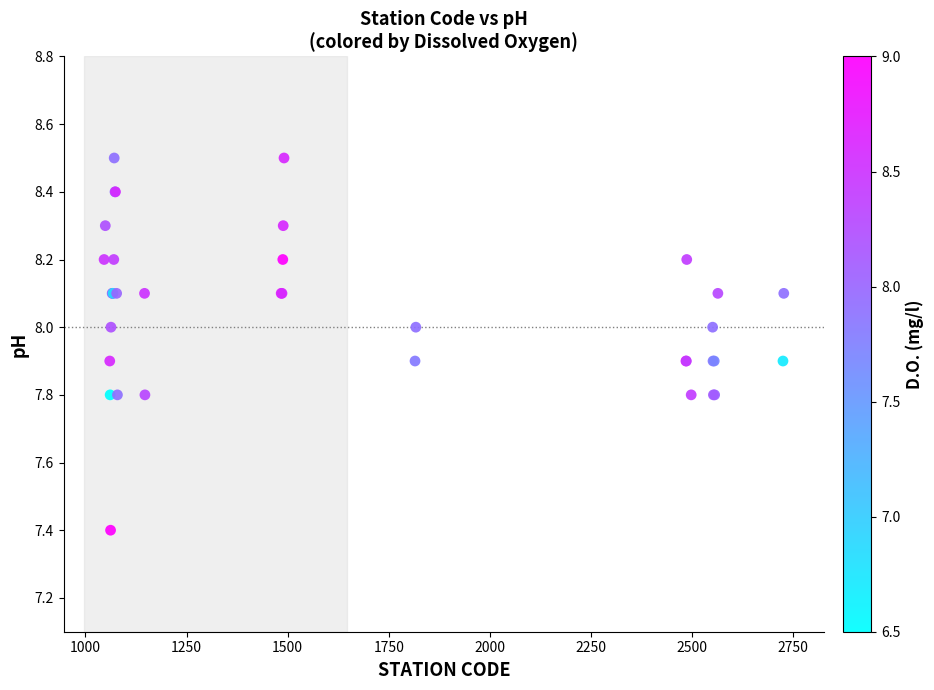

What Y value in the scatter plot is closest to 7?

7.4